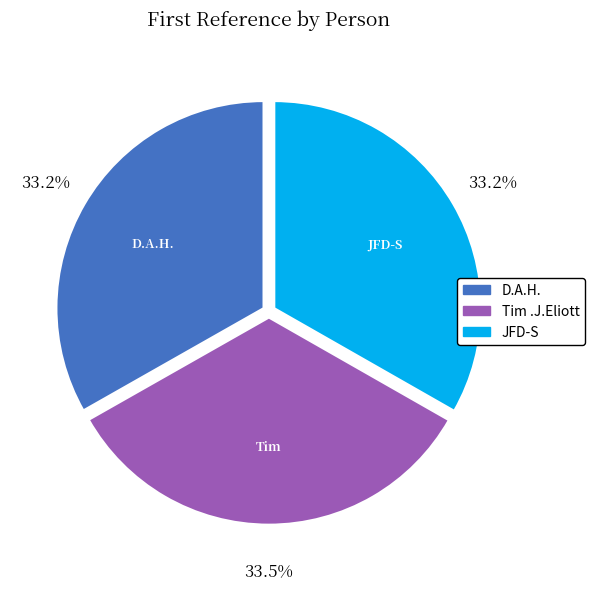

Count the number of slices in the pie.

3